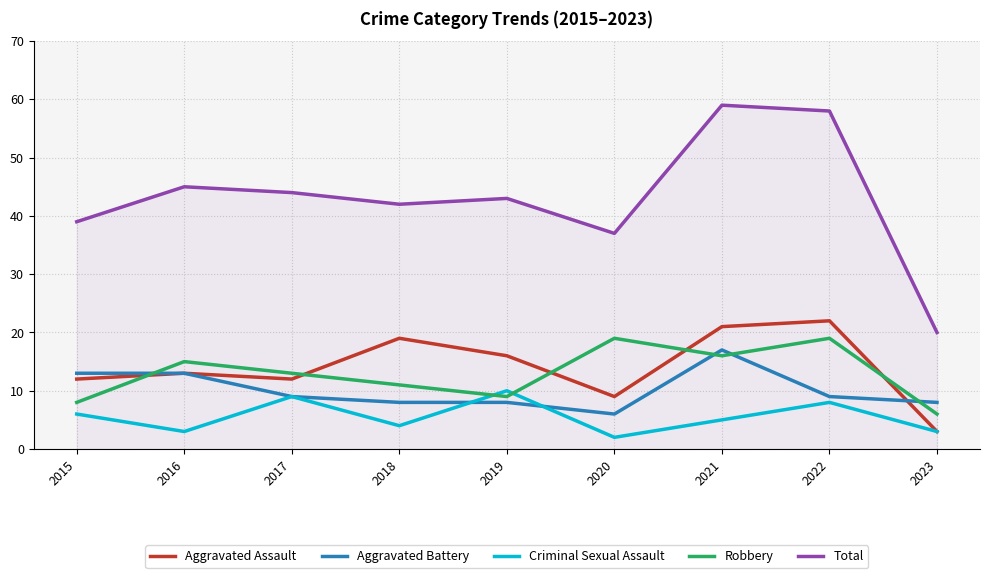

What is the difference between the highest and lowest values at 2020?

35